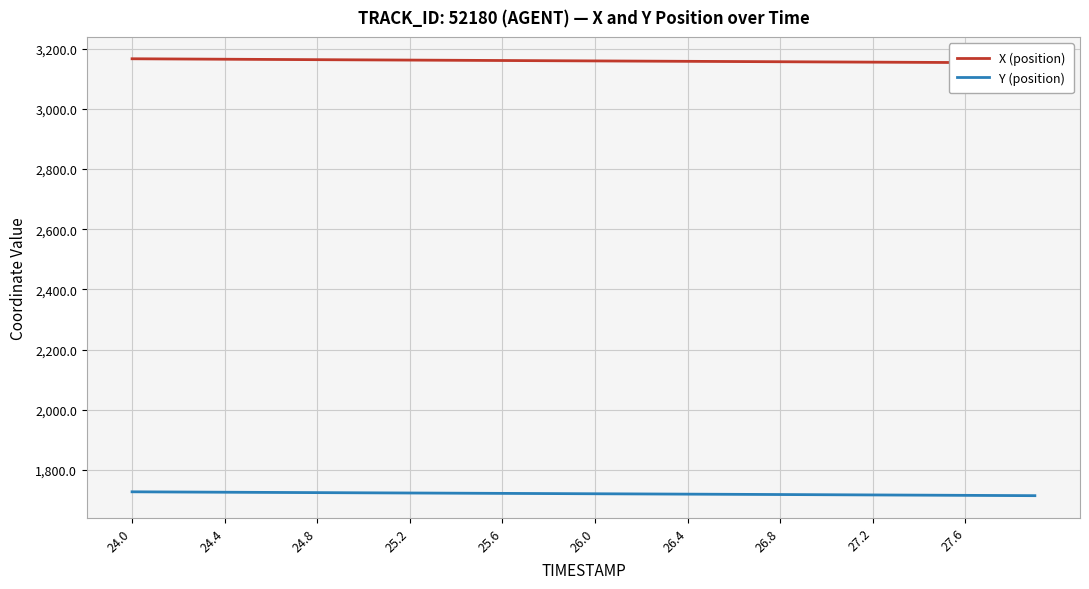

What is the lowest value of the Y (position) series?

1715.1